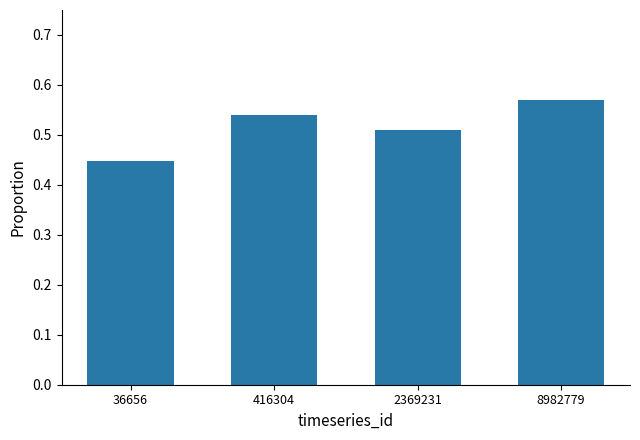

Count the values in the range 0 to 1.

4